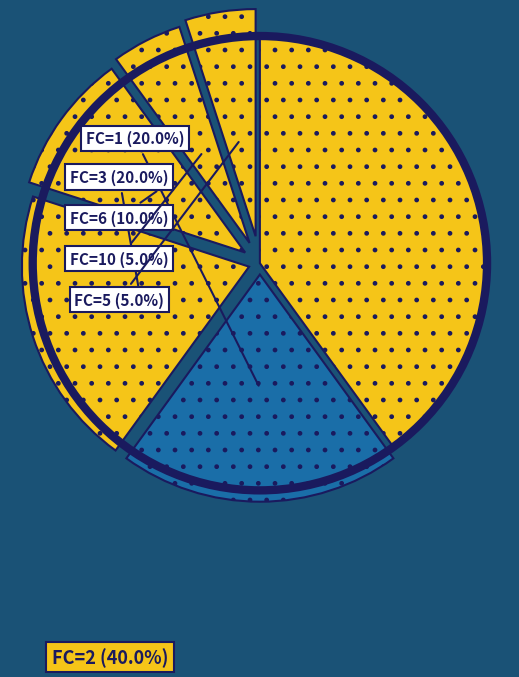

How many slices are in this pie chart?

6